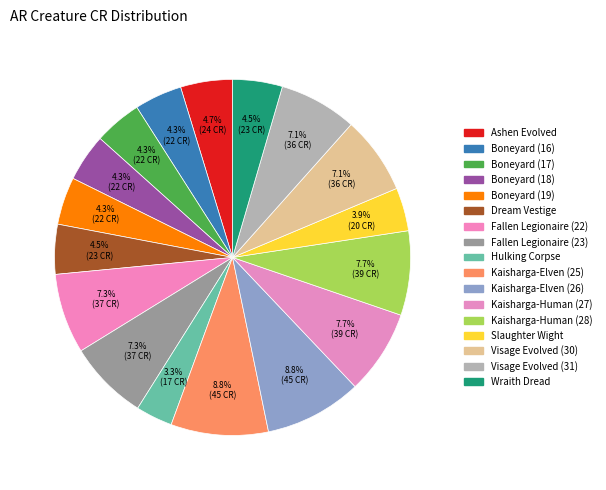

Is there a majority slice in this chart?

No